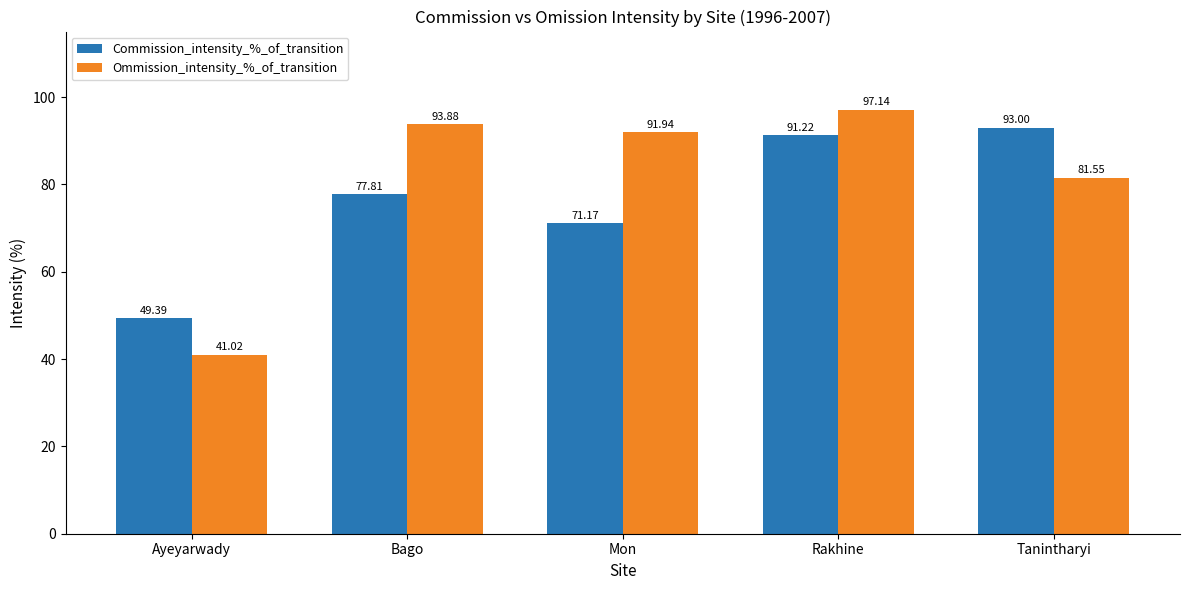

How many data points in Commission_intensity_%_of_transition are above 77?

3